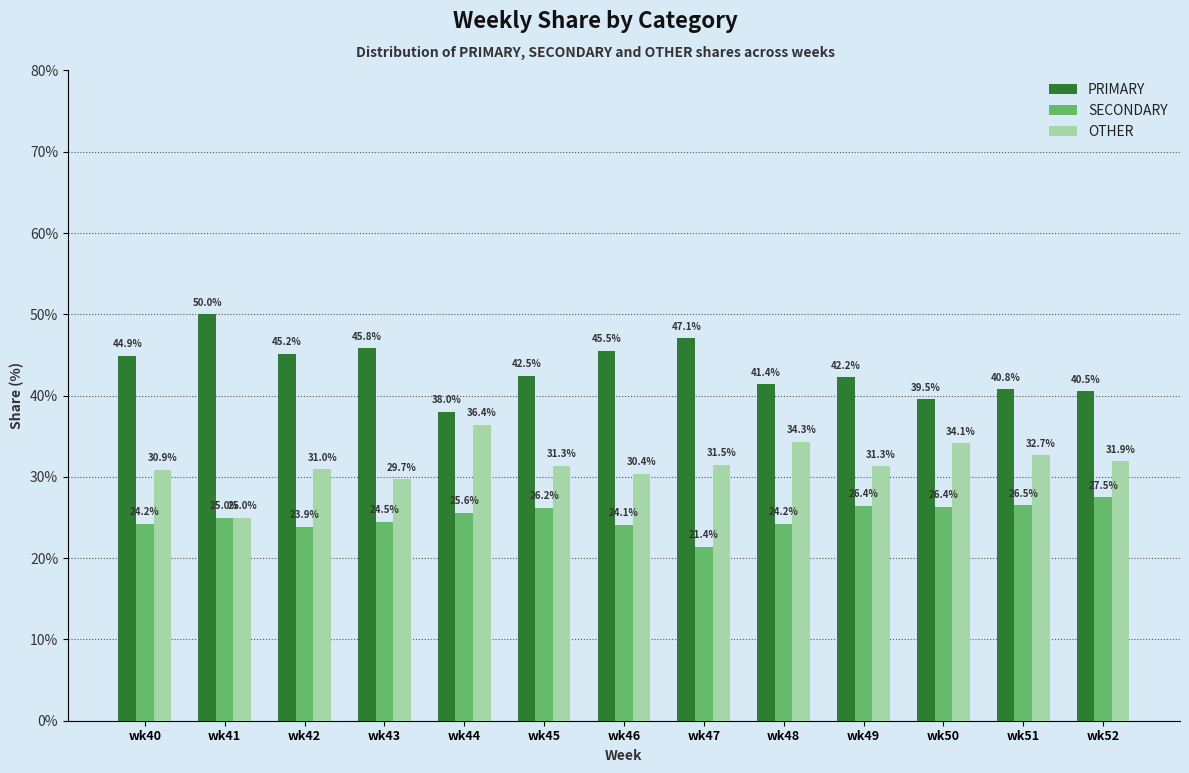

Are the bars grouped side by side (vs. stacked)?

Yes